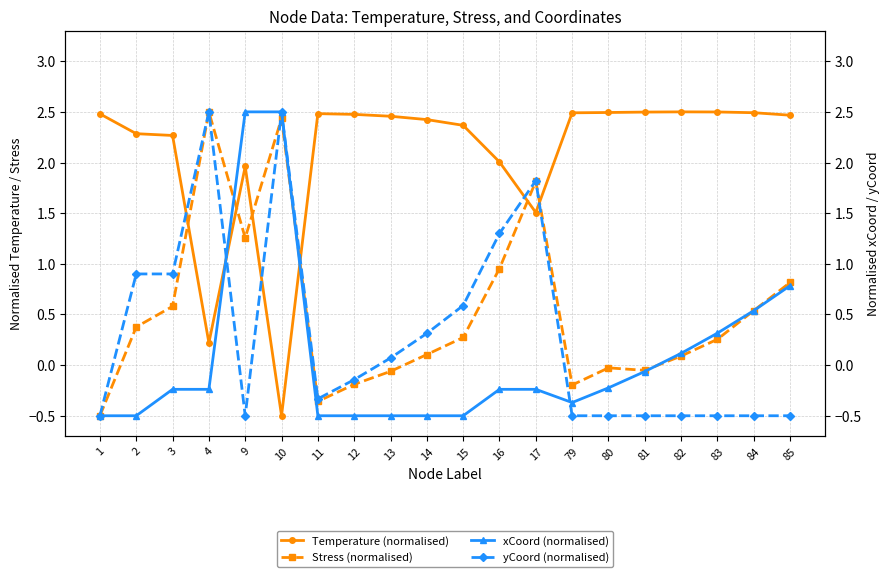

What is the value of the xCoord (normalised) point at the 16th from the left?

-0.1